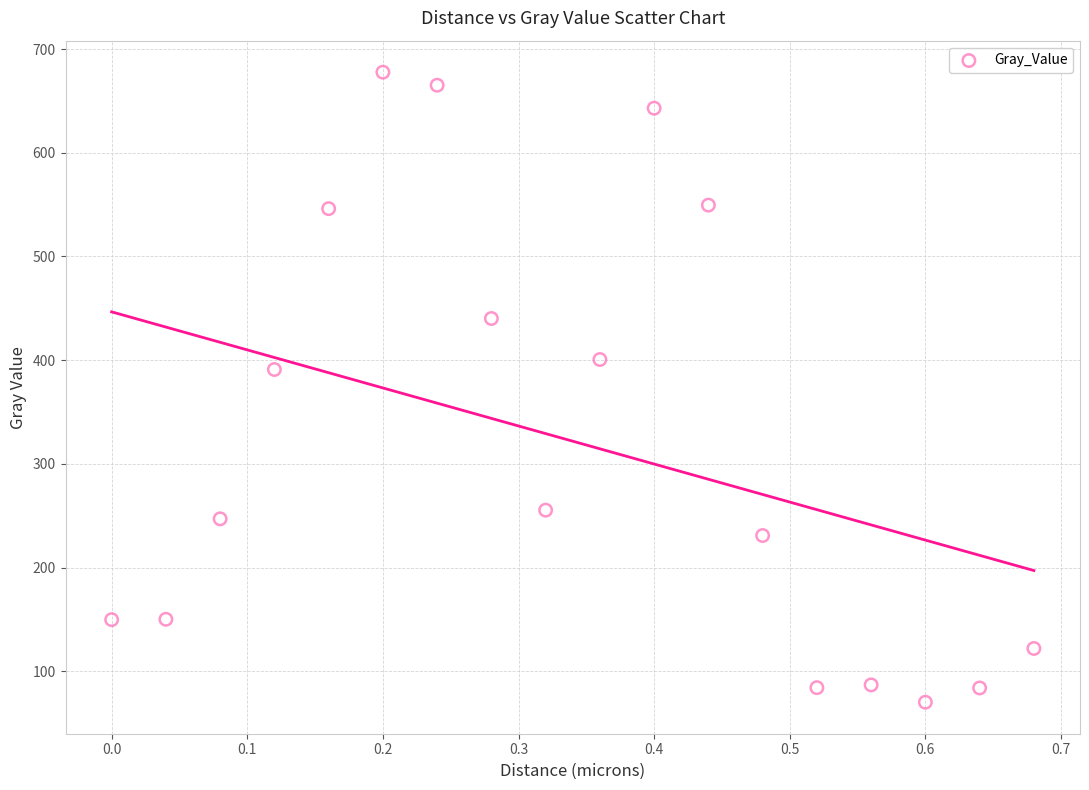

What is the range of Y values (max minus min)?

607.5